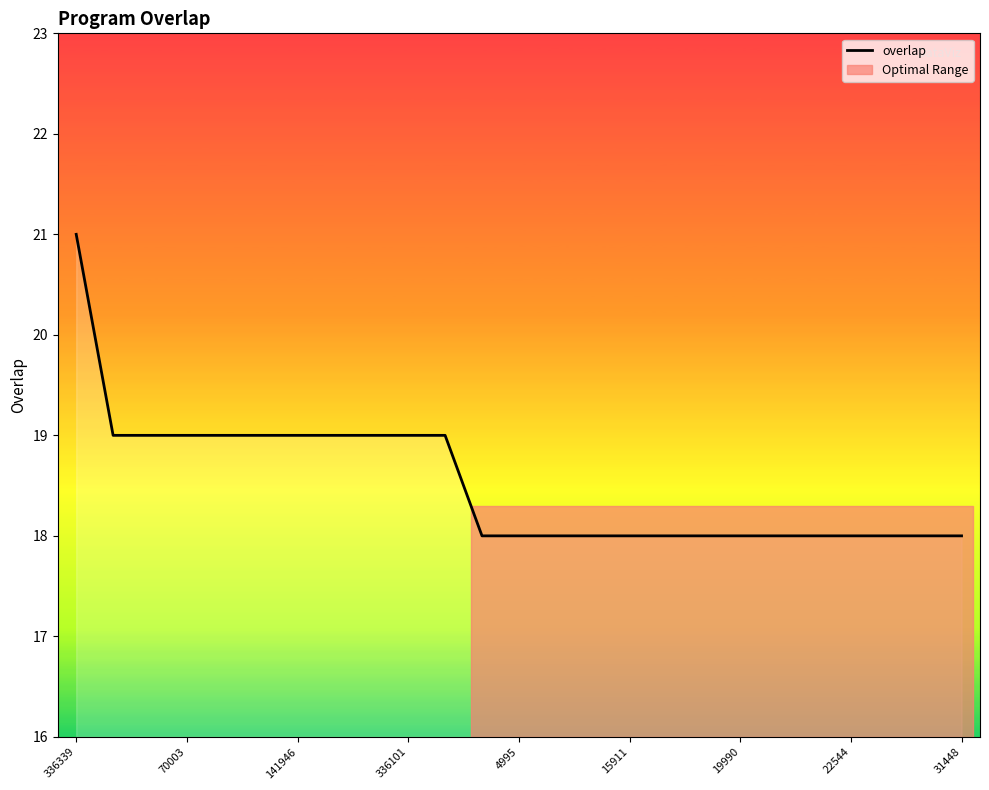

Reading left to right, list all the values displayed in this chart.

21	19	19	19	19	19	19	19	19	19	19	18	18	18	18	18	18	18	18	18	18	18	18	18	18